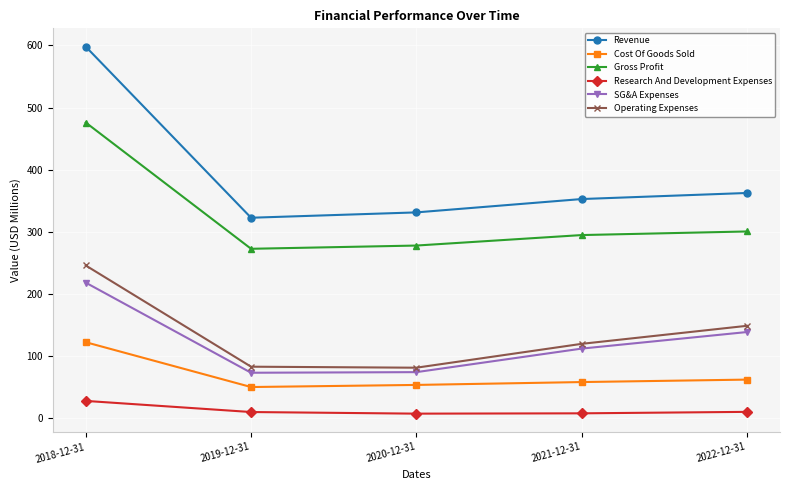

Rank the series by their maximum value, from lowest to highest.

Research And Development Expenses, Cost Of Goods Sold, SG&A Expenses, Operating Expenses, Gross Profit, Revenue